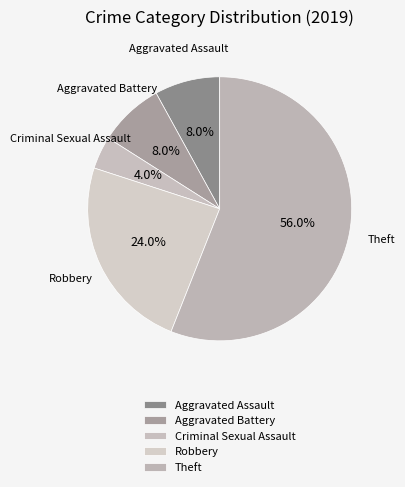

Which slice is the smallest?

Criminal Sexual Assault